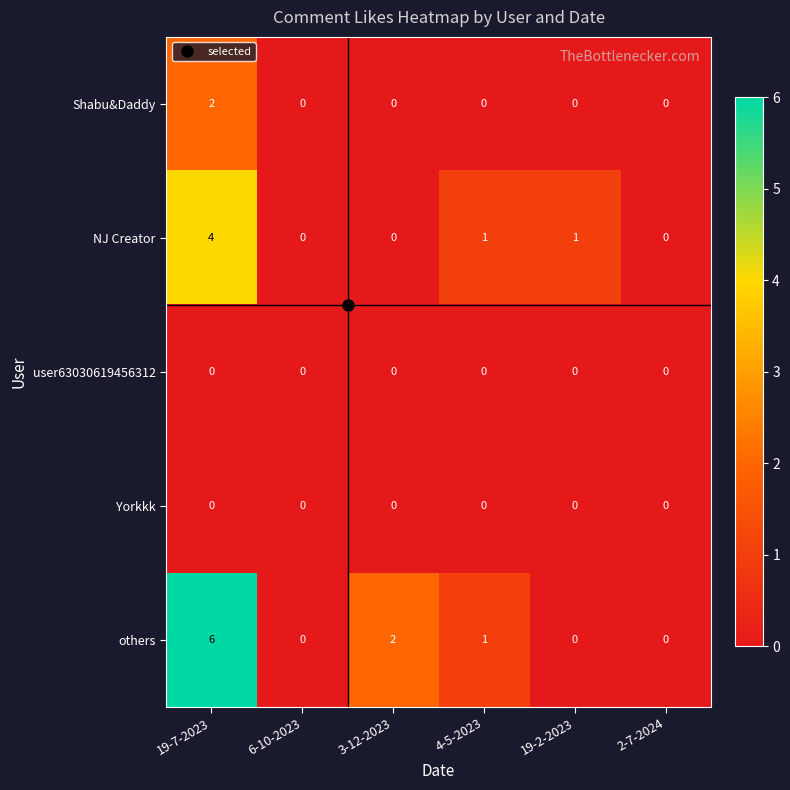

What is the total value across all series at 19-7-2023?

12